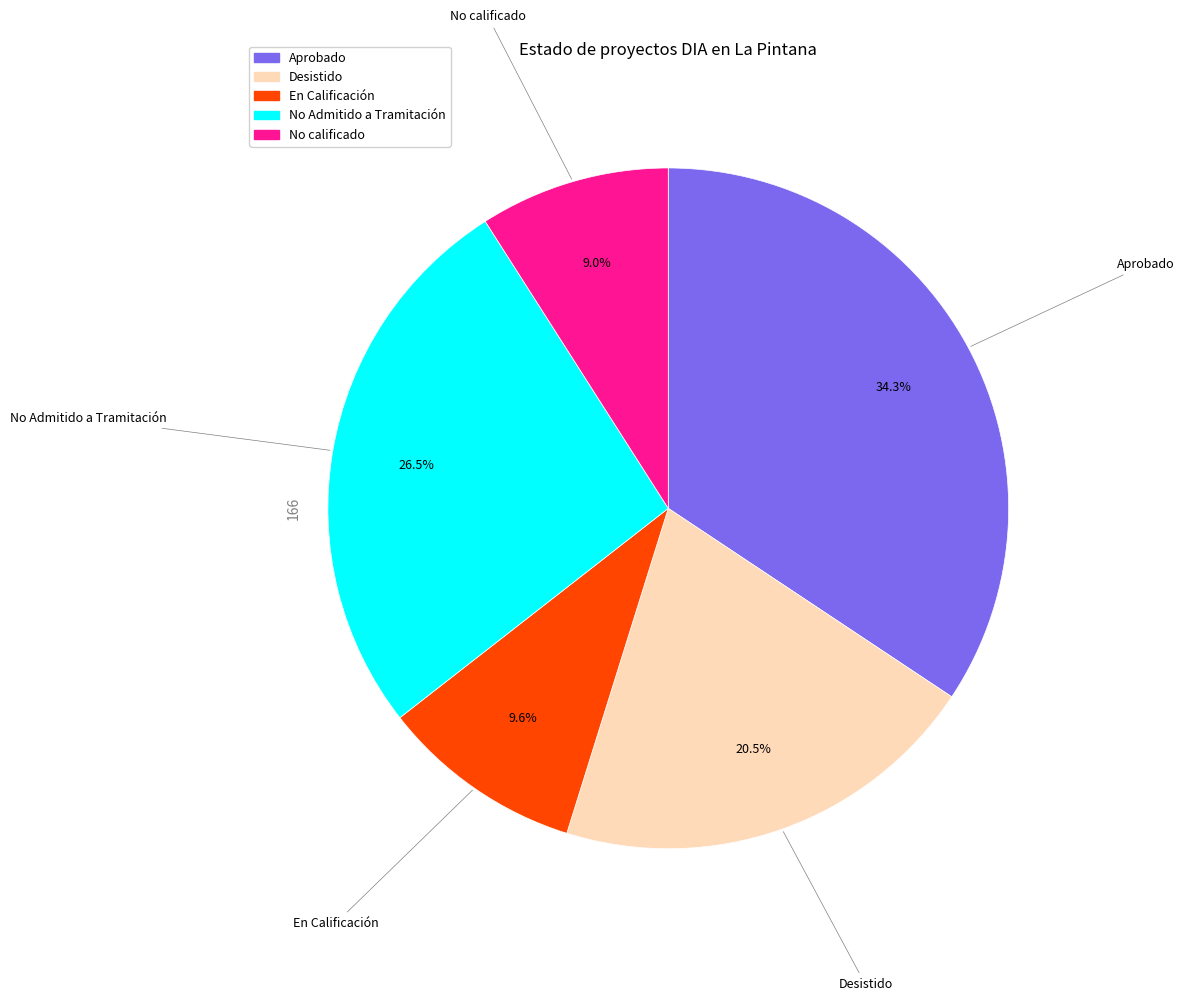

Is the sum of No calificado and Desistido greater than half?

No